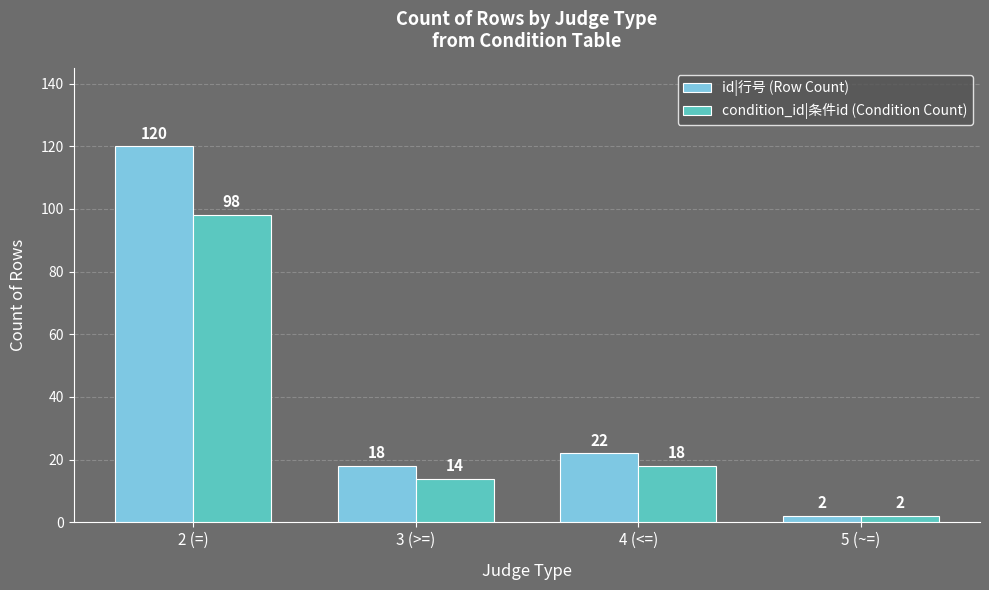

Rank the series by their maximum value, from lowest to highest.

condition_id|条件id (Condition Count), id|行号 (Row Count)